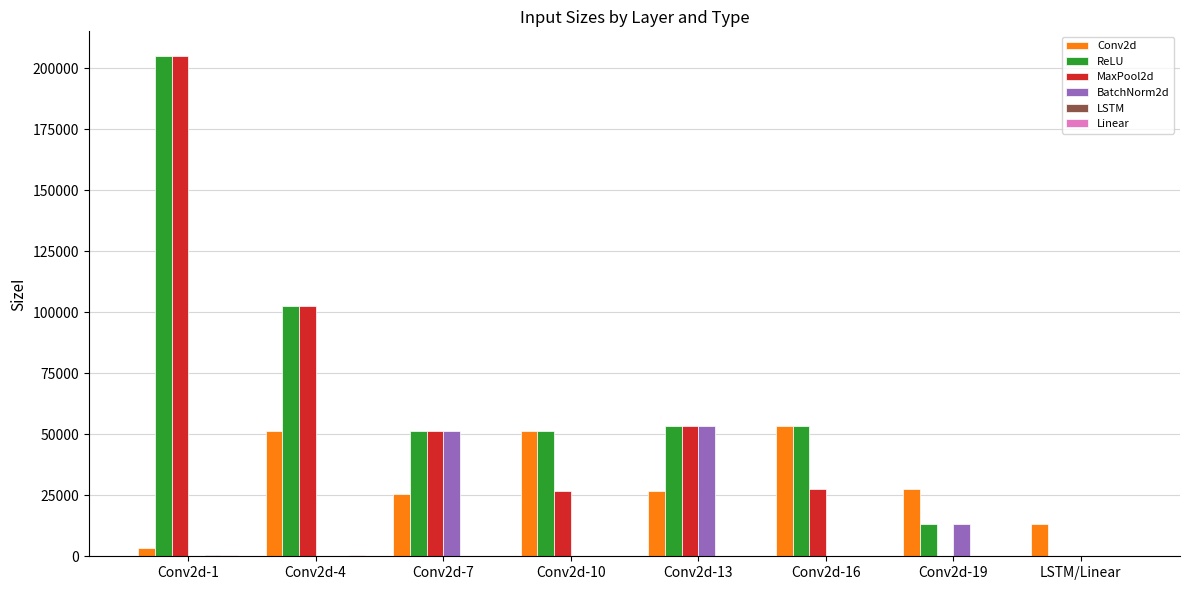

At which category is the sum across all series the highest?

Conv2d-1